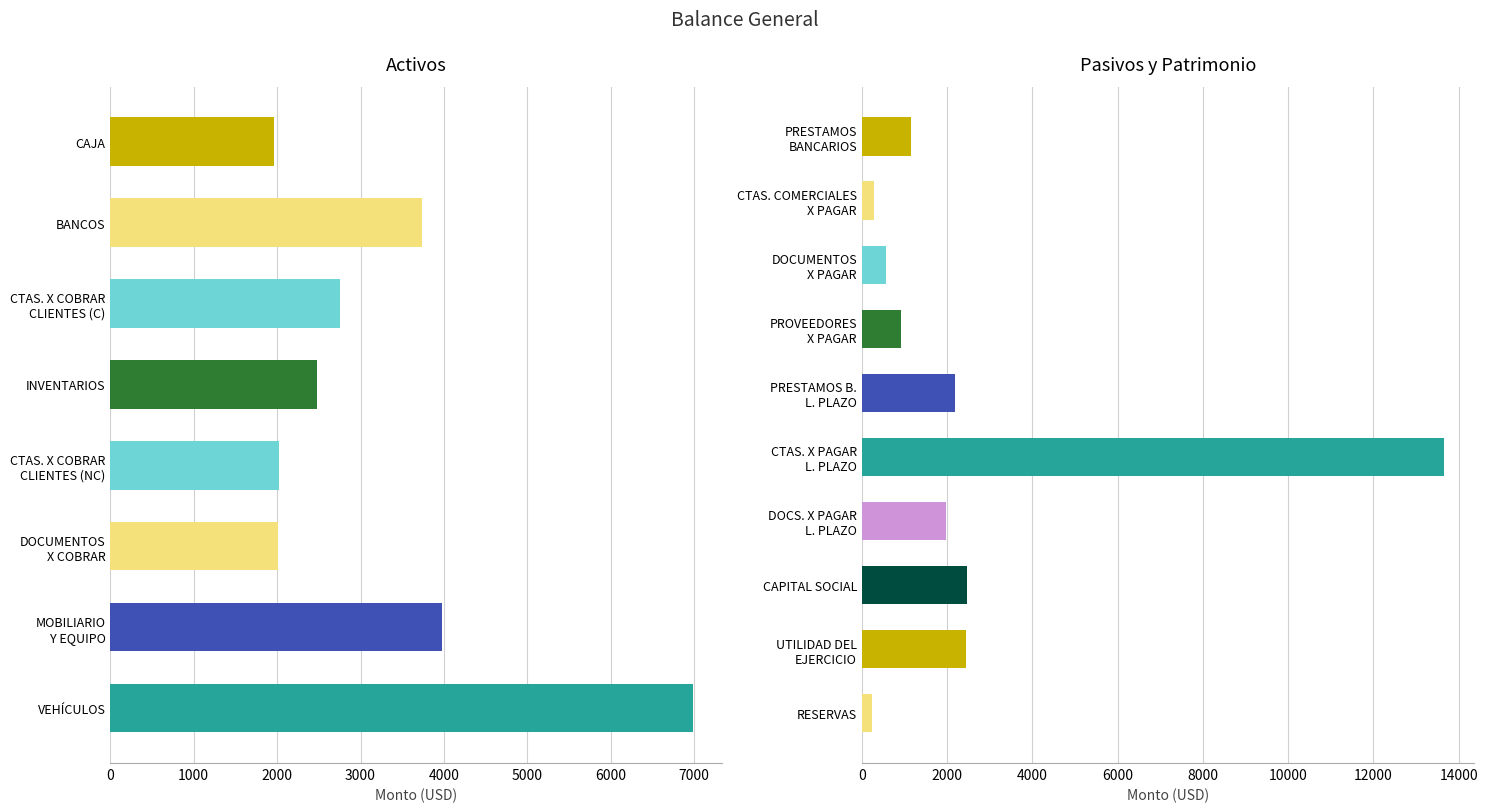

How many data points in Activo No Corriente are less than 3978?

2